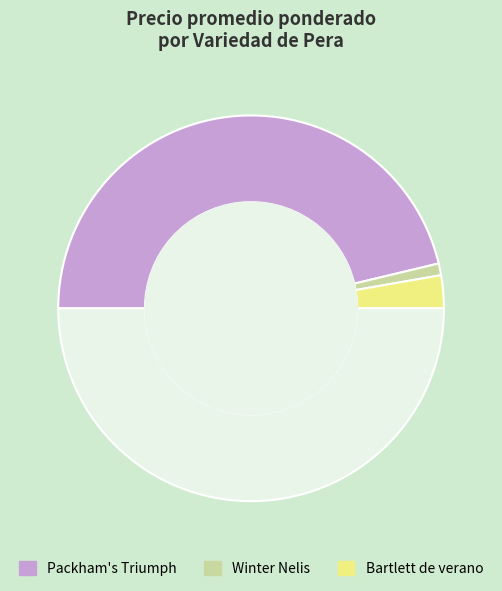

How many slices are in this pie chart?

4